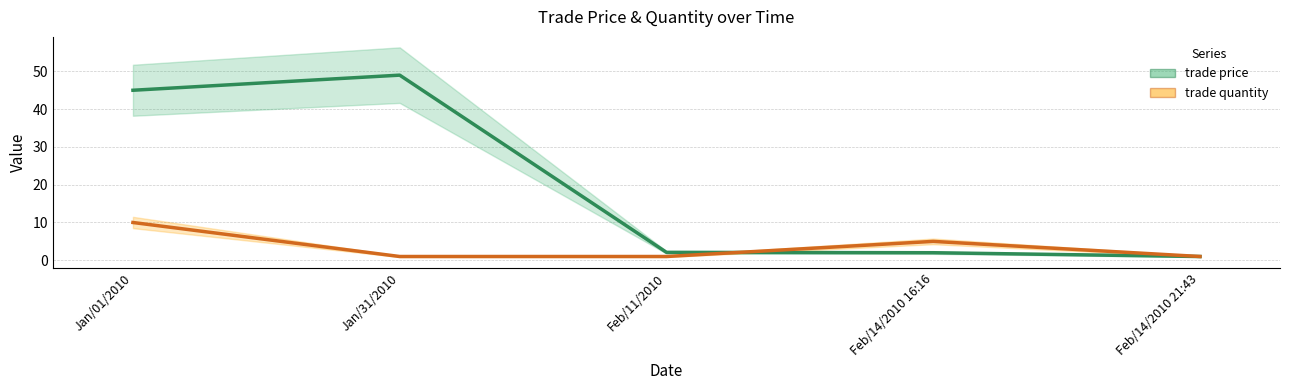

At how many categories does at least one series exceed 21?

2